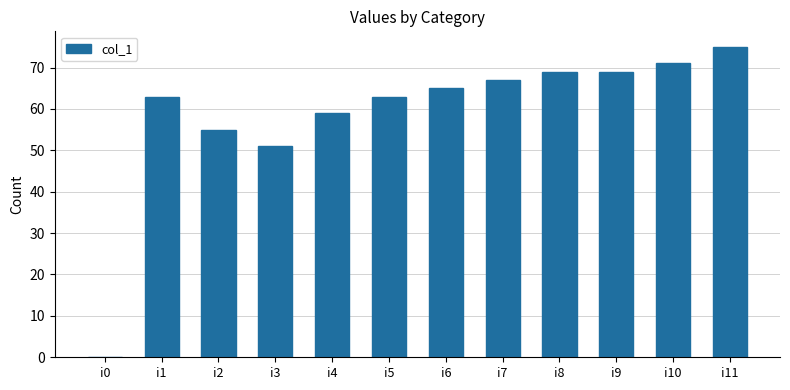

Read the value at i8, to the nearest 5.

70